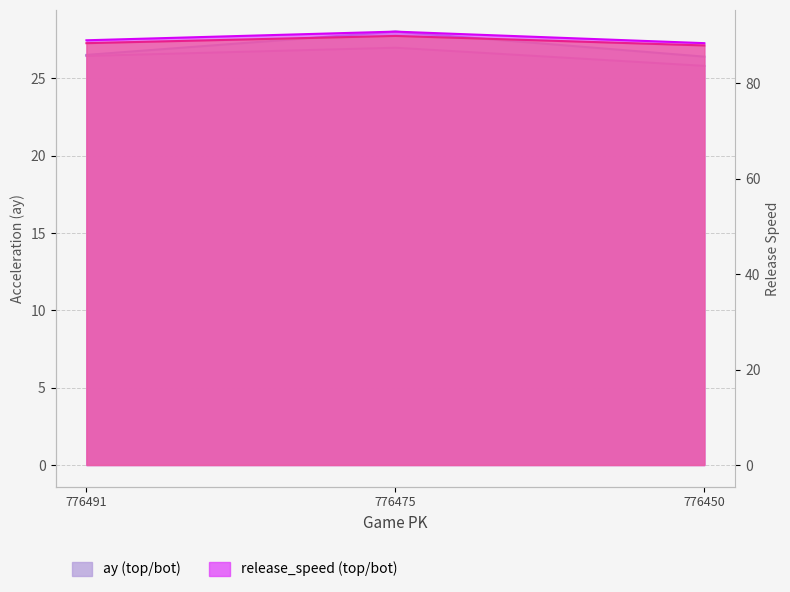

Which series changed the most between 776491 and 776475?

release_speed_top